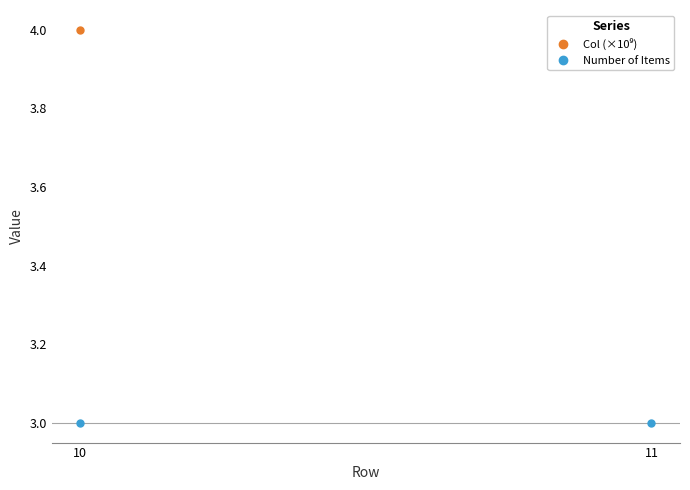

Is it true that Col (×10⁹) equals 7.2 at 10?

False